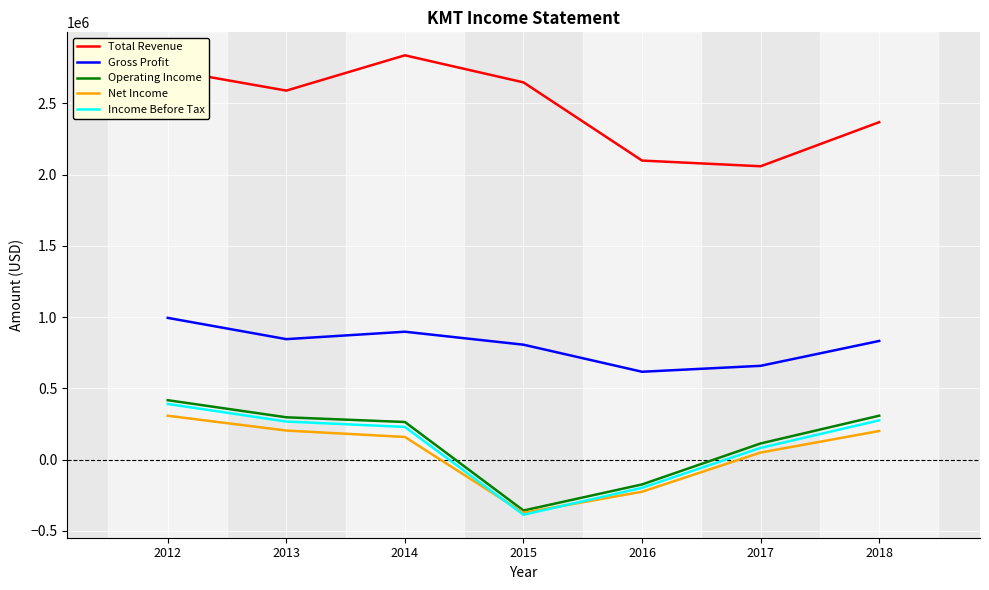

Which category has the highest value in the Gross Profit series?

2012